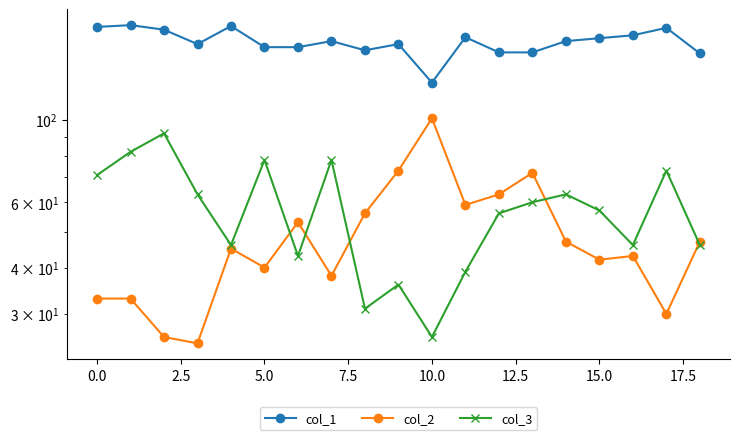

Which has a higher value, 18 or 13?

13